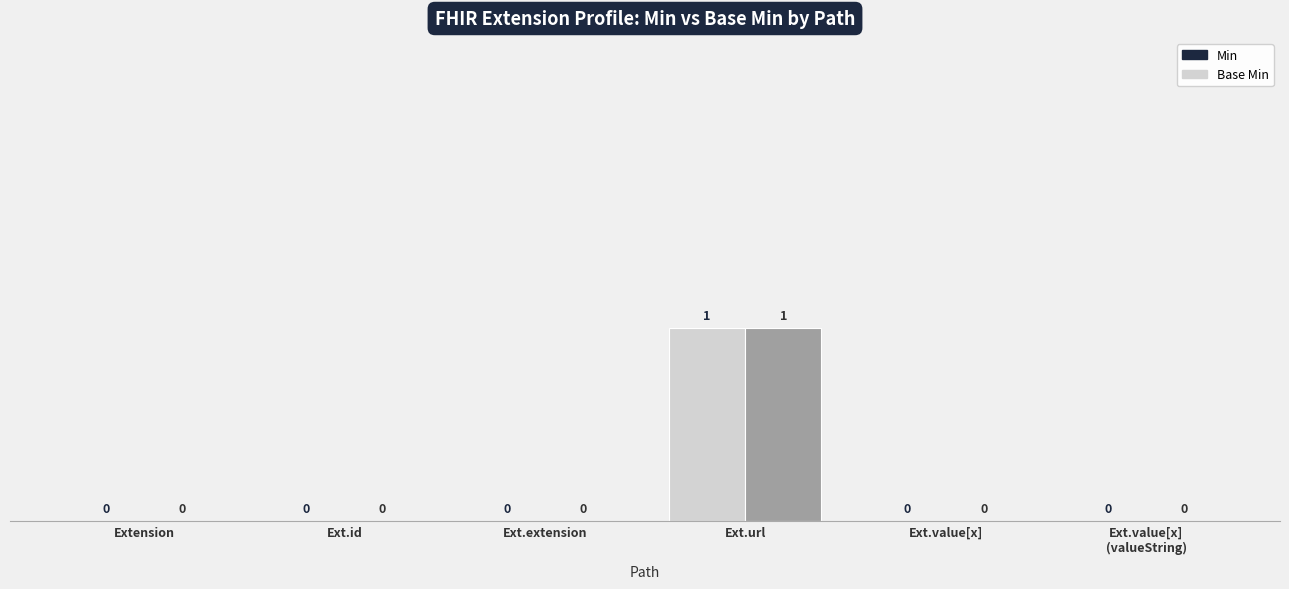

Are the bars grouped side by side (vs. stacked)?

Yes